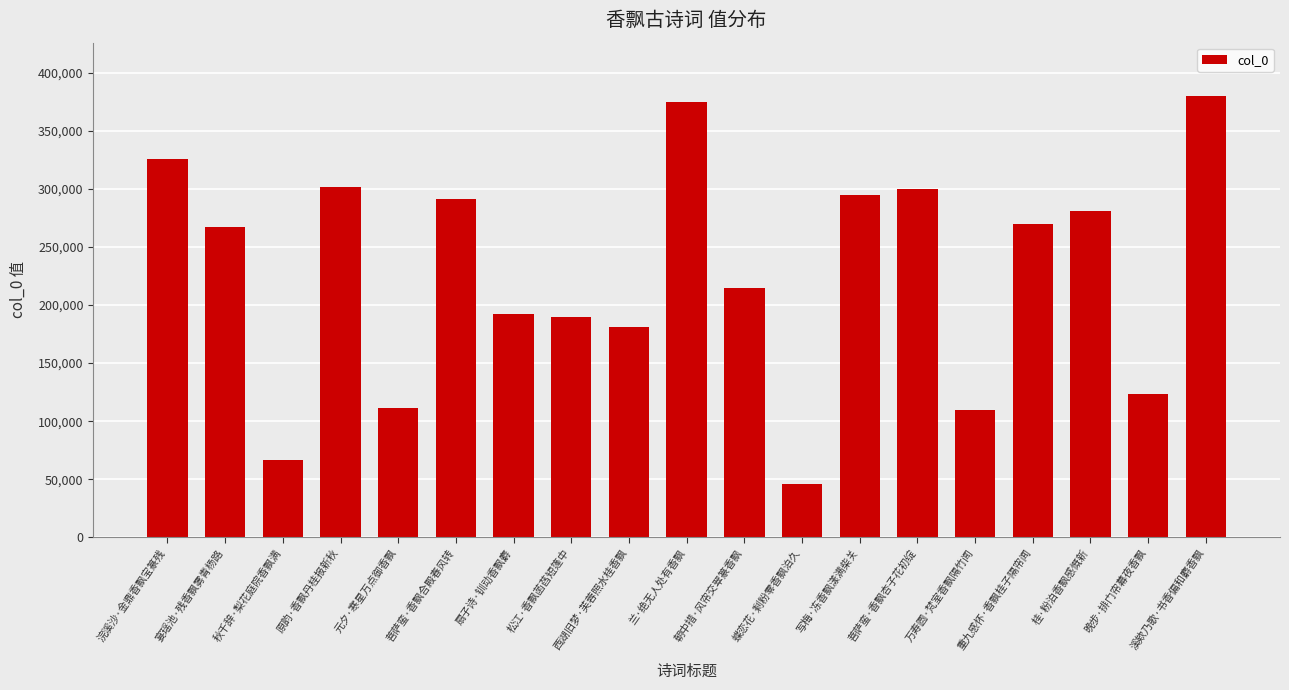

What is the maximum value shown in the chart?

380467